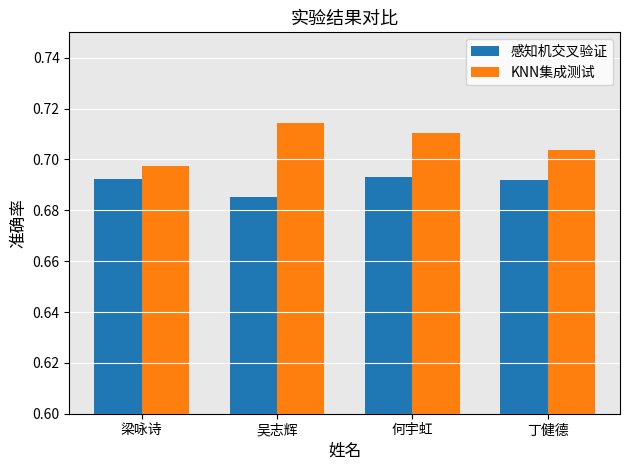

Which series changed the most between 梁咏诗 and 何宇虹?

KNN集成测试